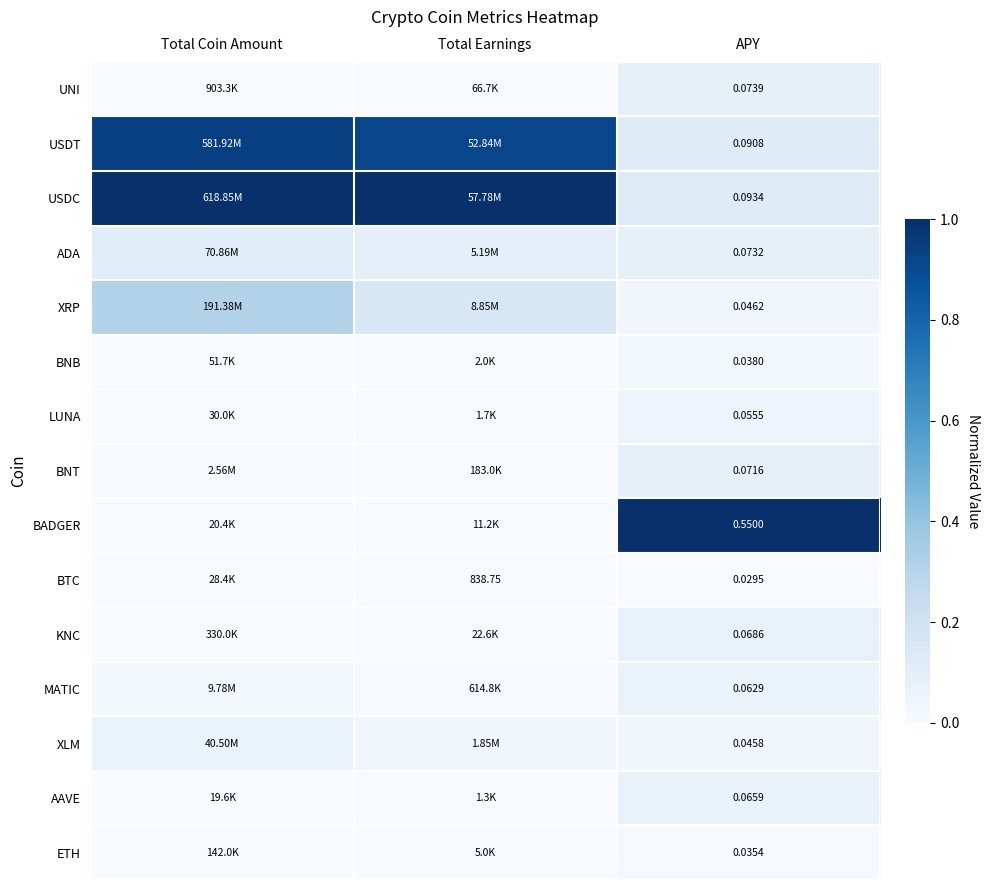

List the labels in order of ETH value, smallest first.

Total Earnings, Total Coin Amount, APY